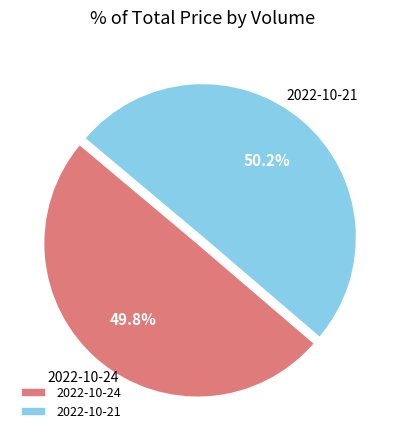

Does any single category account for the majority?

Yes